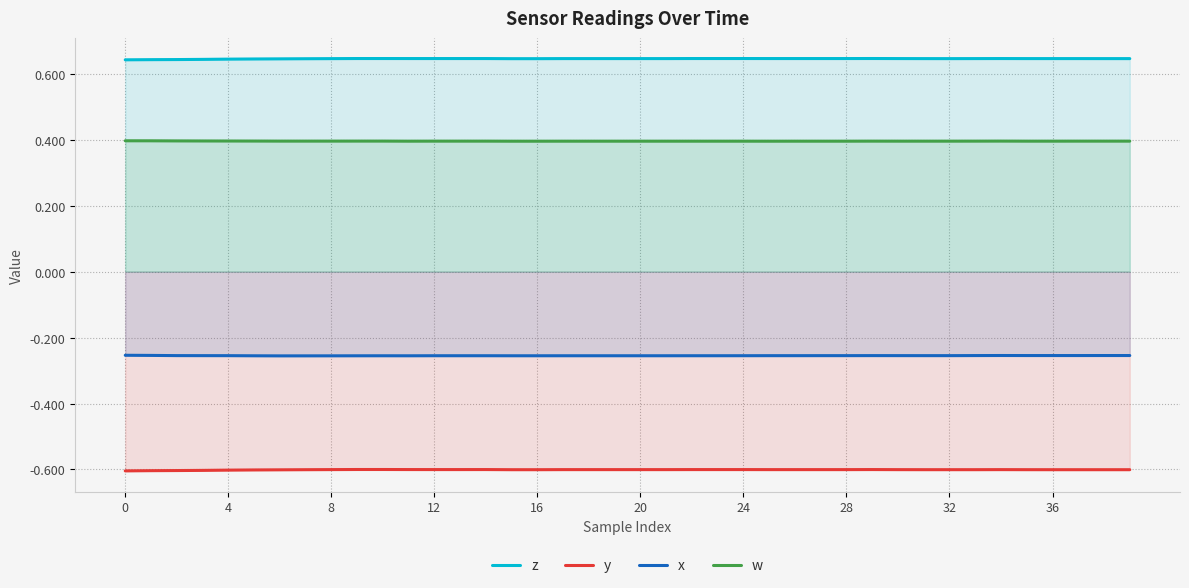

The value of w at 30 is 0.4. True or false?

True